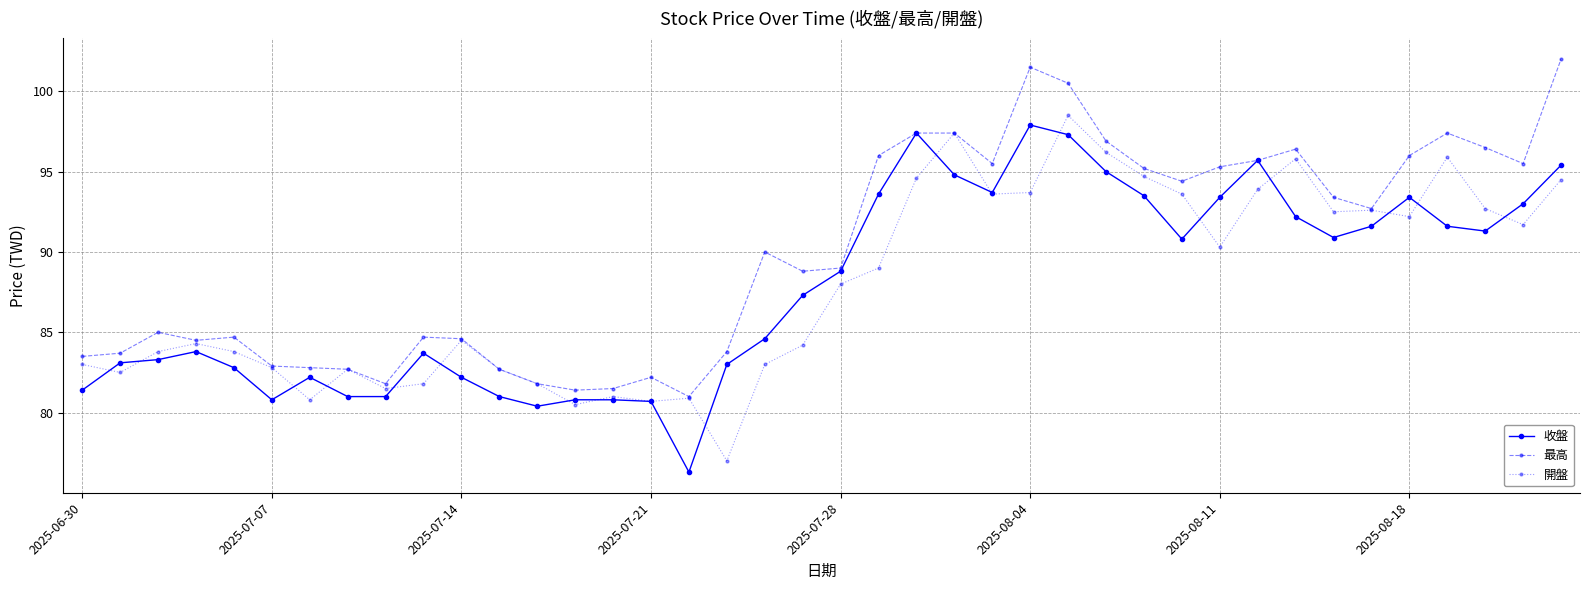

What is the highest value of the 最高 series?

102.0